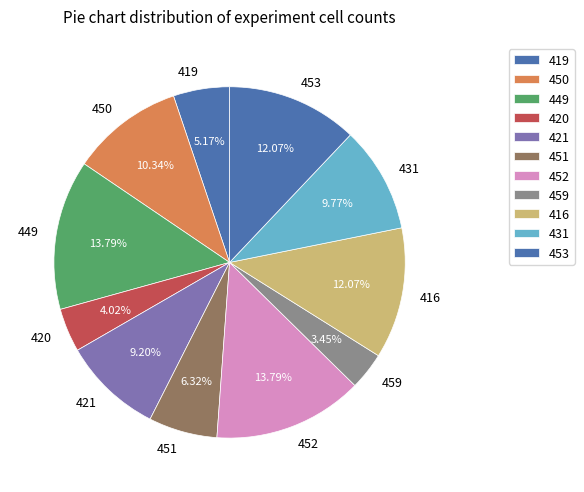

Does 452 represent more than half of the total?

No